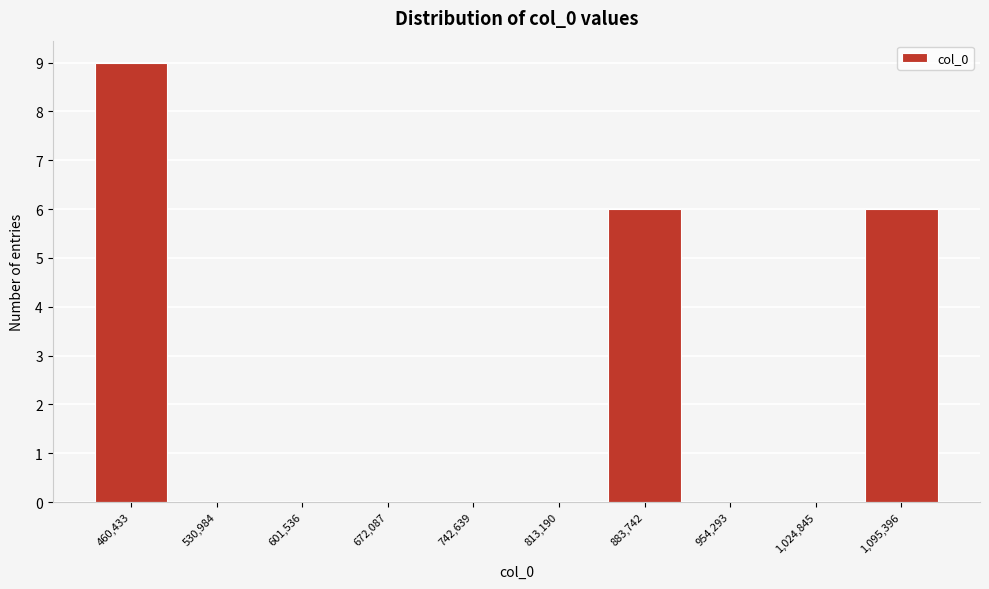

Reading left to right, list all the values displayed in this chart.

460,433=9	530,984=0	601,536=0	672,087=0	742,639=0	813,190=0	883,742=6	954,293=0	1,024,845=0	1,095,396=6